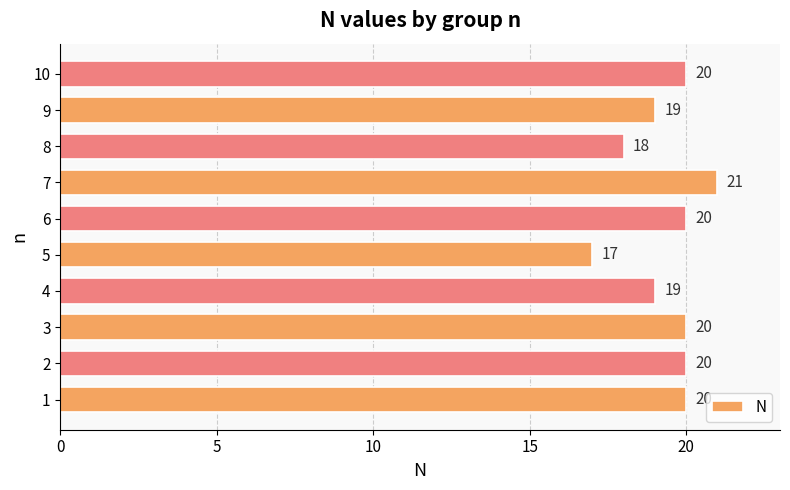

The chart shows a value of 27 at 1. True or false?

False